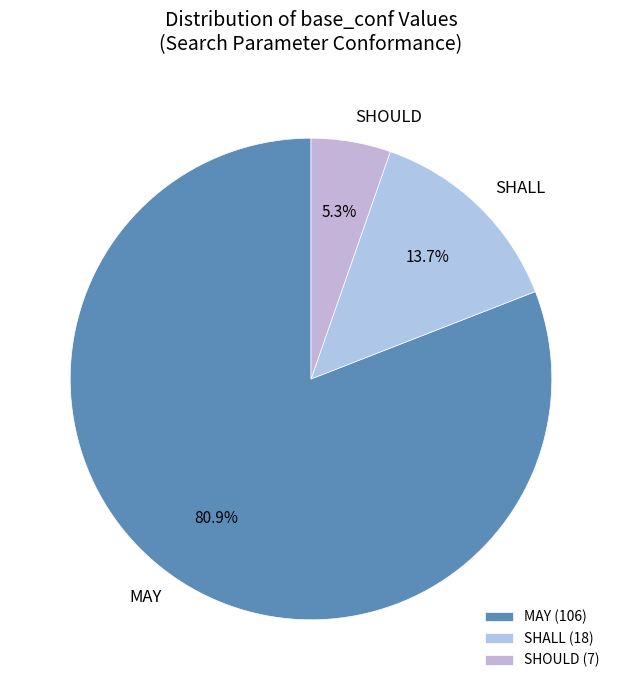

The SHOULD slice represents 1% of the pie. True or false?

False